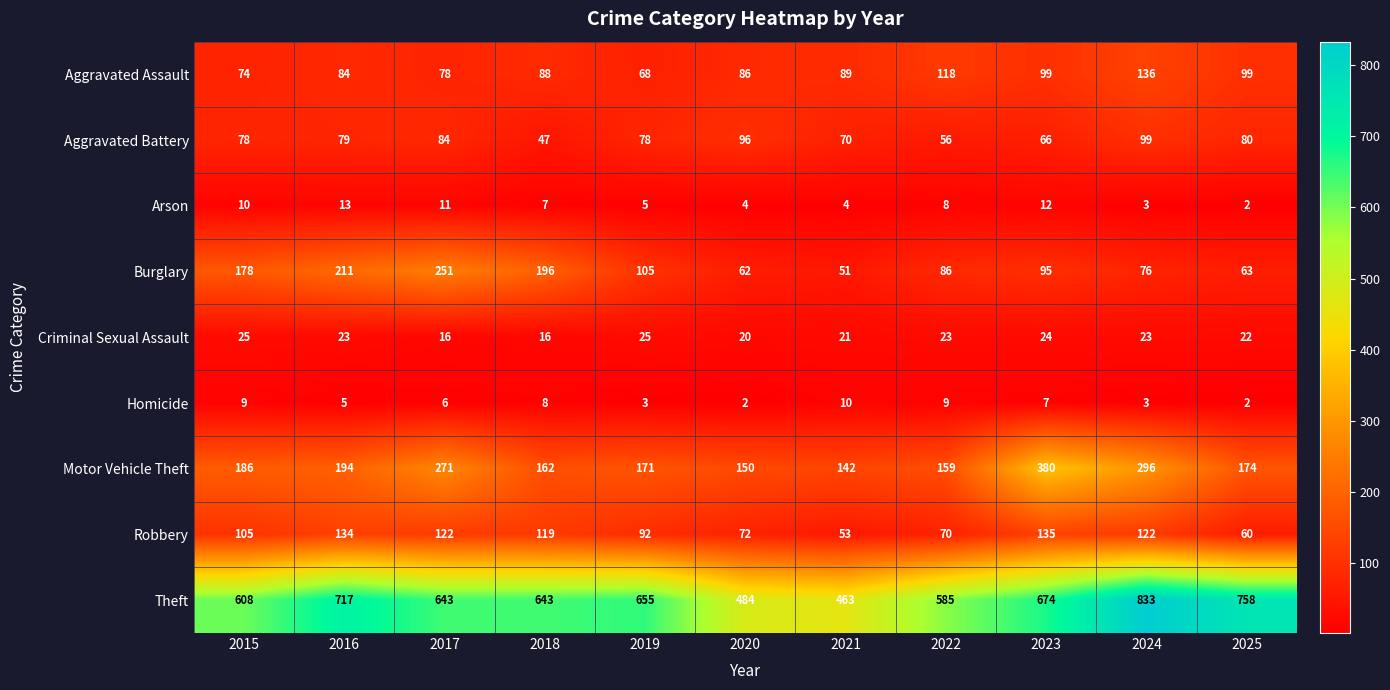

The Robbery series shows 70 at 2022. True or false?

True